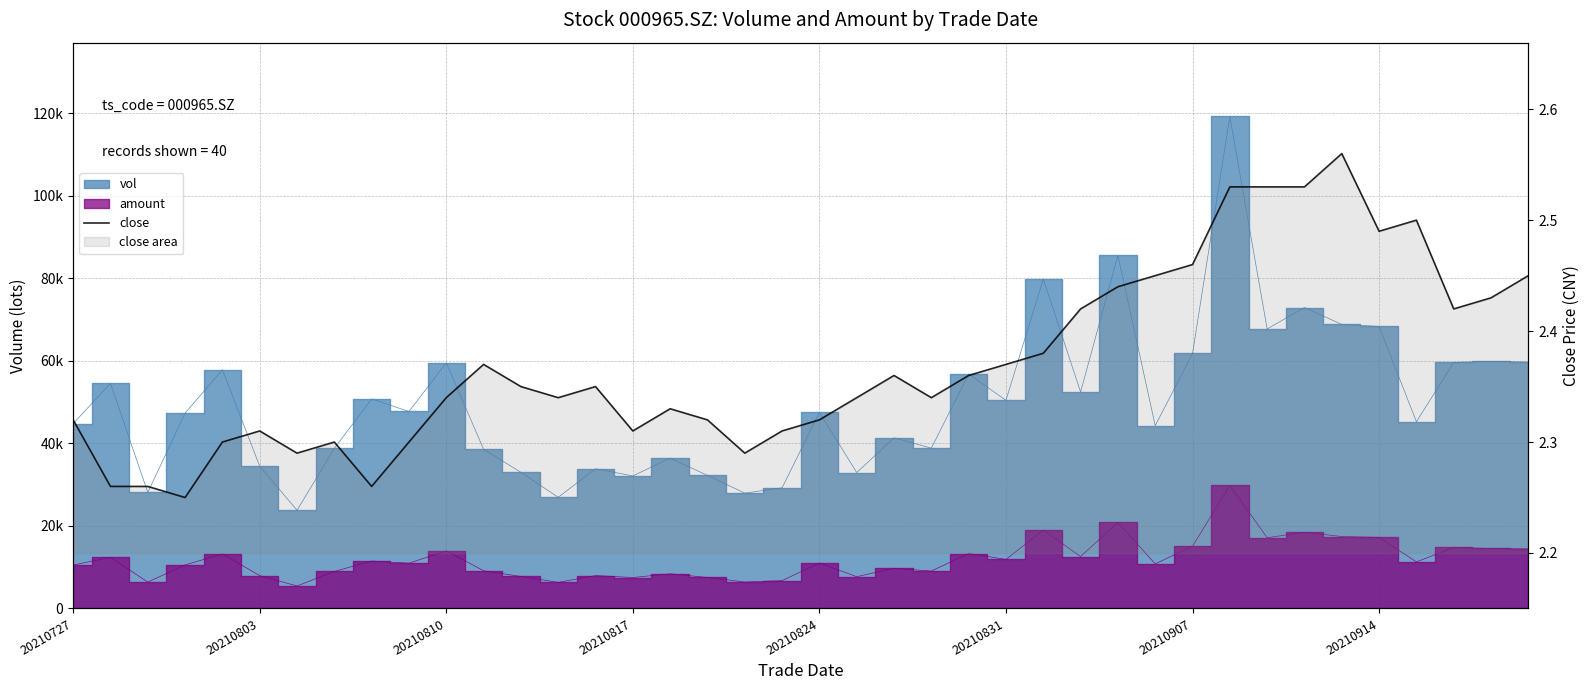

How many points are lower than both their immediate neighbors (excluding endpoints)?

9